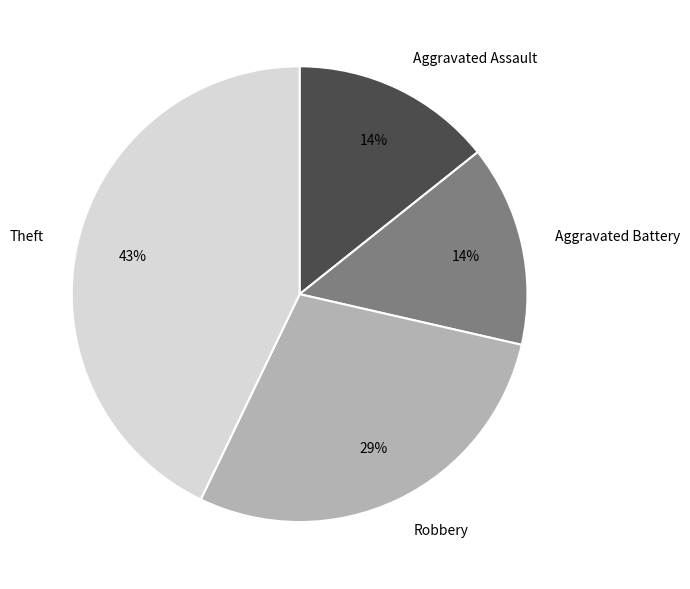

Does any single category account for the majority?

No